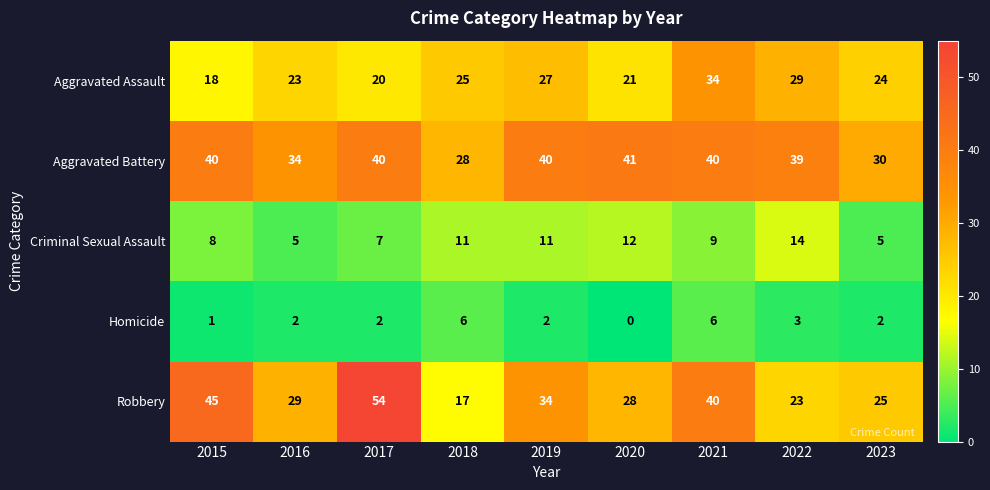

What is the sum of all Robbery values?

295